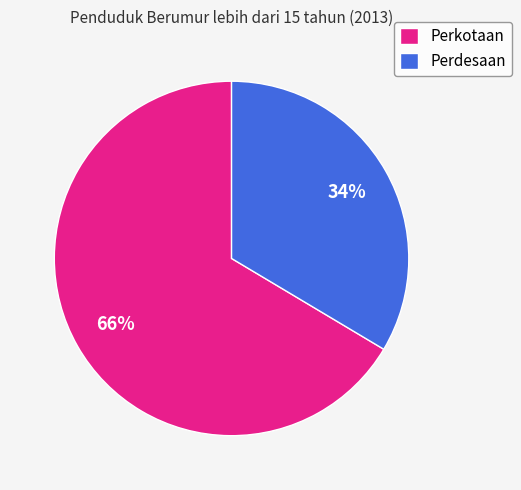

Between Perdesaan and Perkotaan, which is larger?

Perkotaan